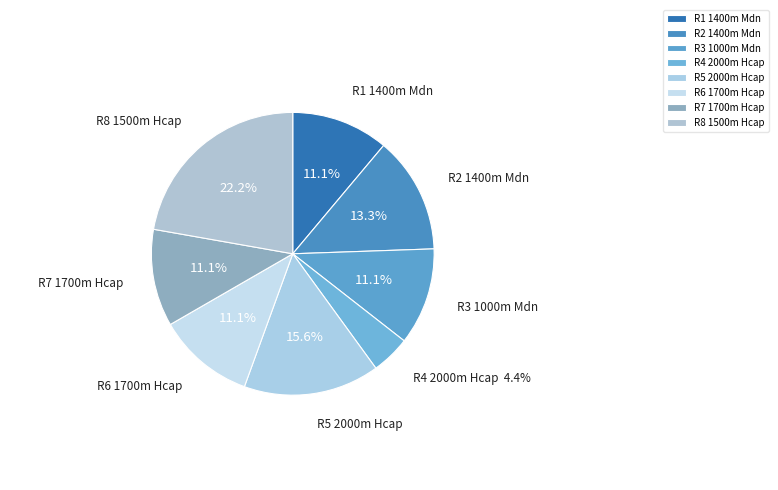

Do R7 1700m Hcap and R1 1400m Mdn together represent more than half of the pie?

No